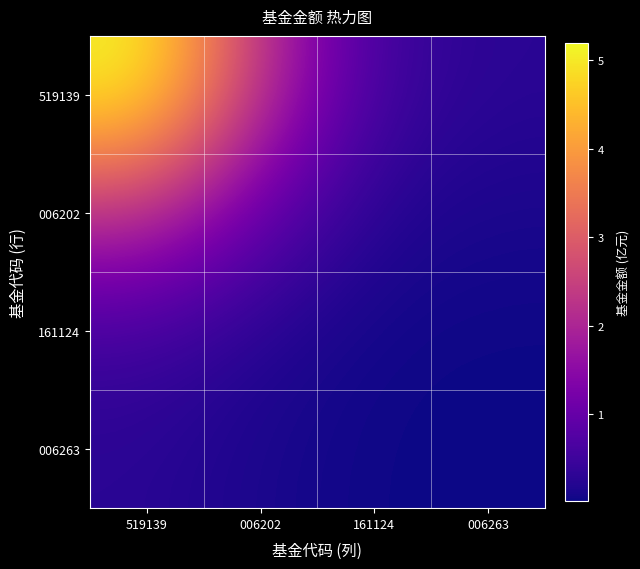

Which series has the widest spread of values?

519139